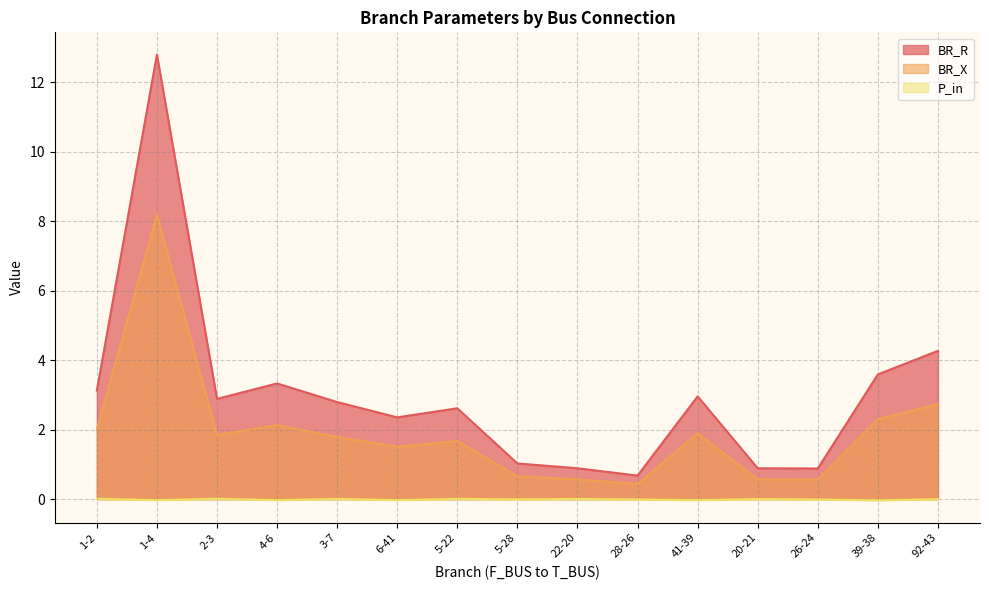

Rank the categories by P_in value from lowest to highest.

39-38, 41-39, 6-41, 4-6, 1-4, 26-24, 28-26, 5-28, 92-43, 20-21, 22-20, 3-7, 5-22, 2-3, 1-2